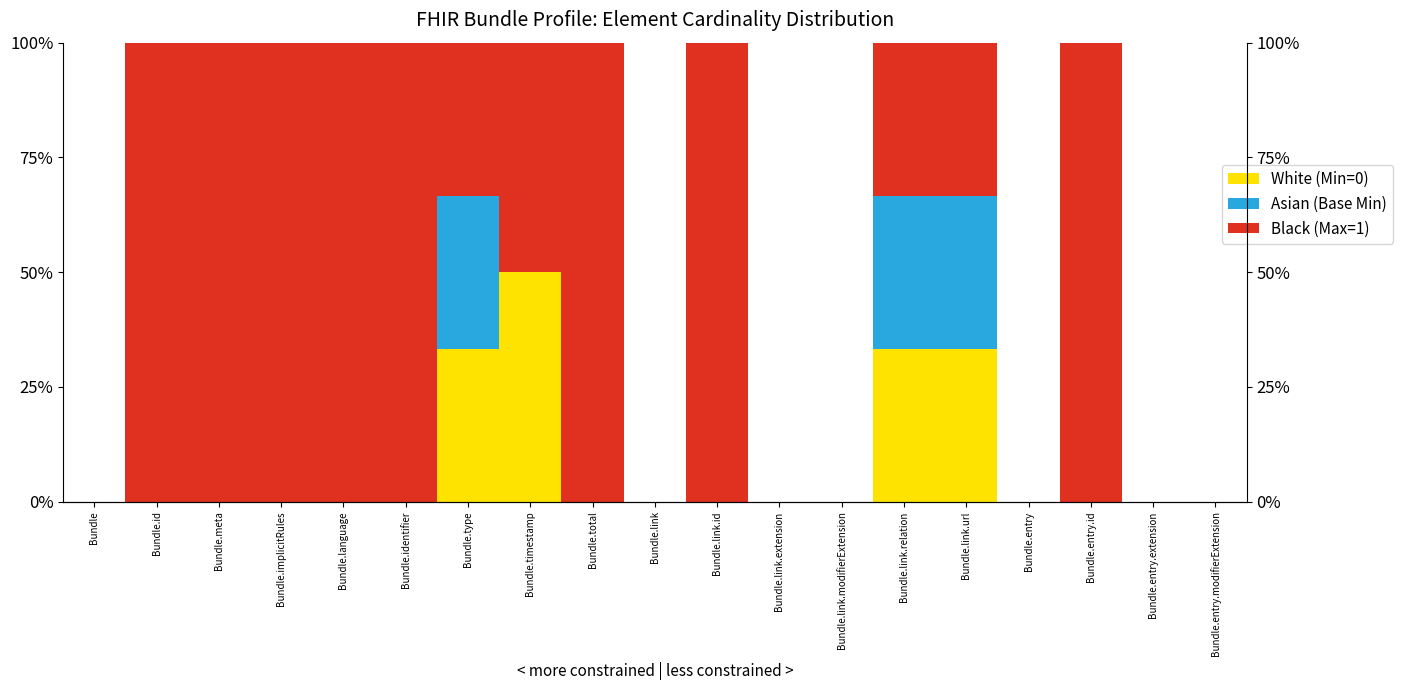

What is the difference between the maximum and minimum values in the White (Min=0) series?

0.5